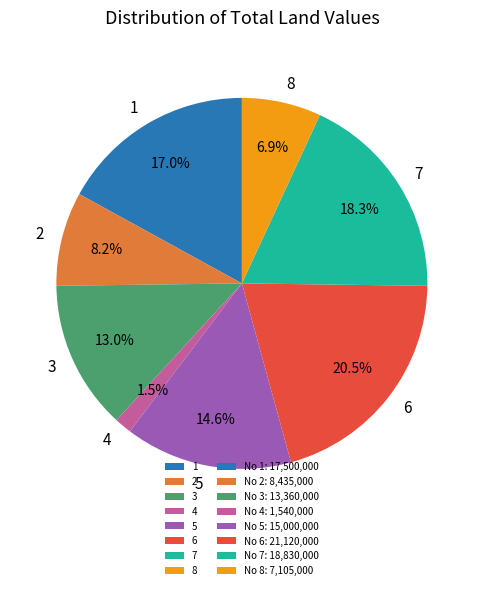

To the nearest percent, what is the difference between the largest and smallest slice percentages?

19%